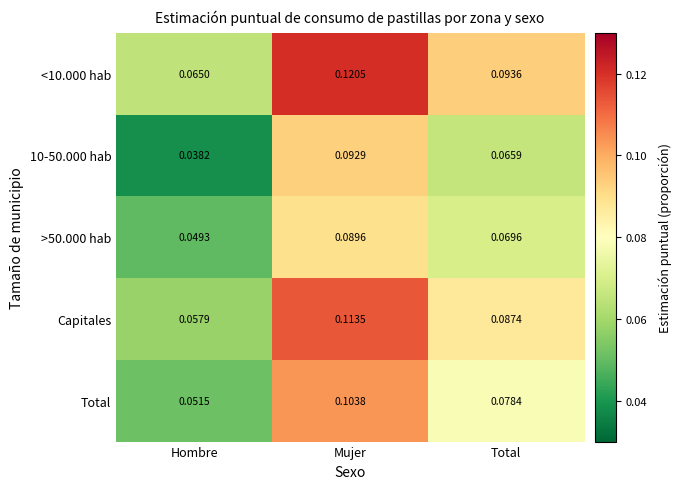

At which category does the chart reach its peak across all series?

Mujer